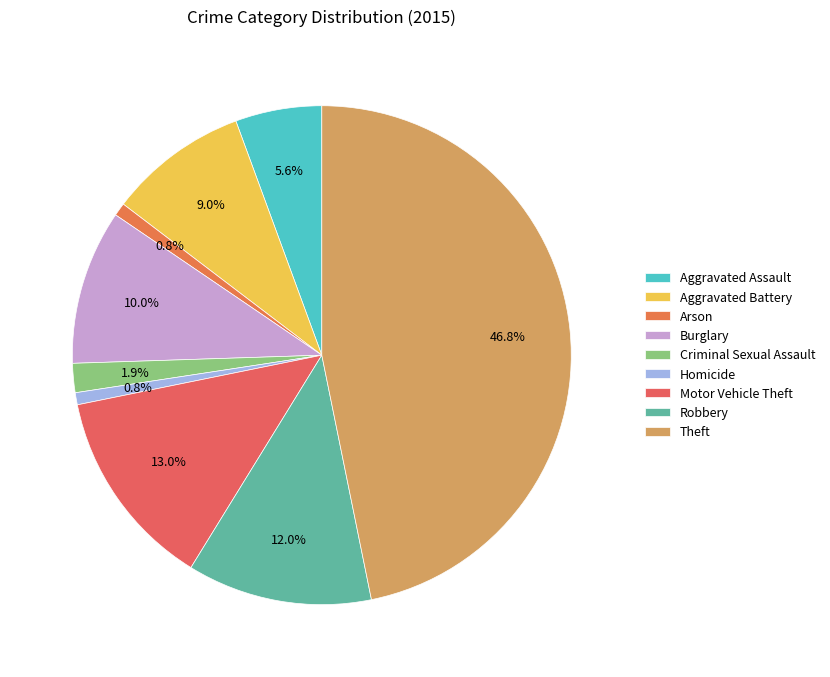

What is the change in value from Criminal Sexual Assault to Motor Vehicle Theft?

+171